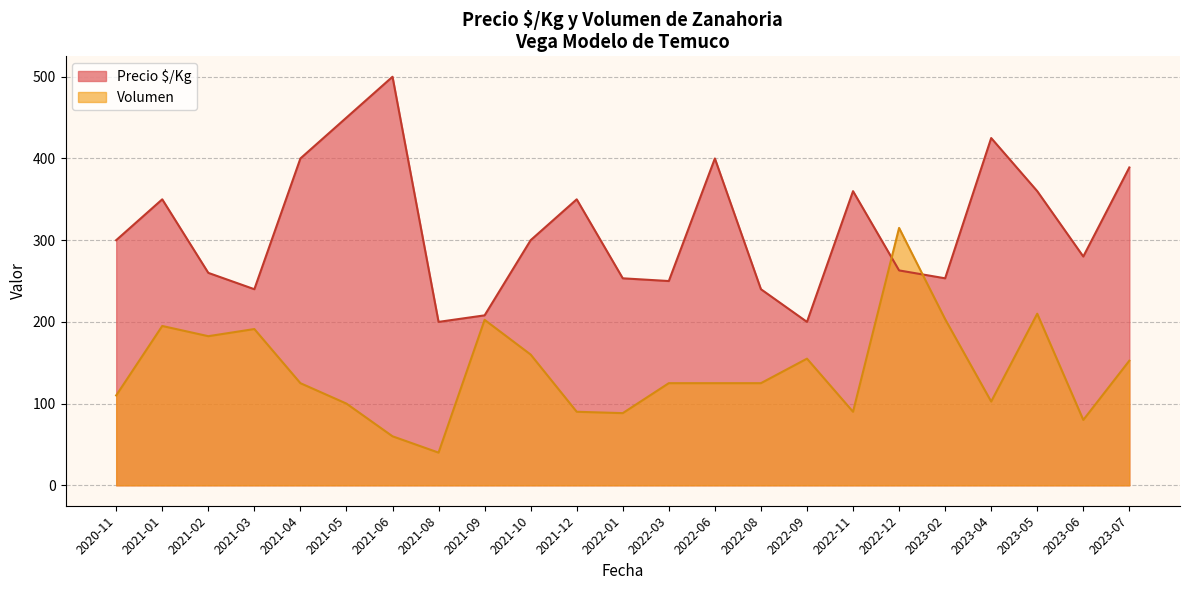

At which category is the sum across all series the highest?

2023-05